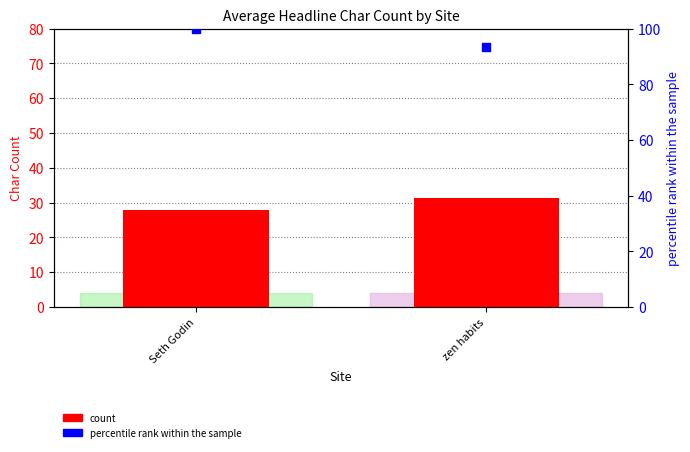

At which category is the sum across all series the highest?

Seth Godin